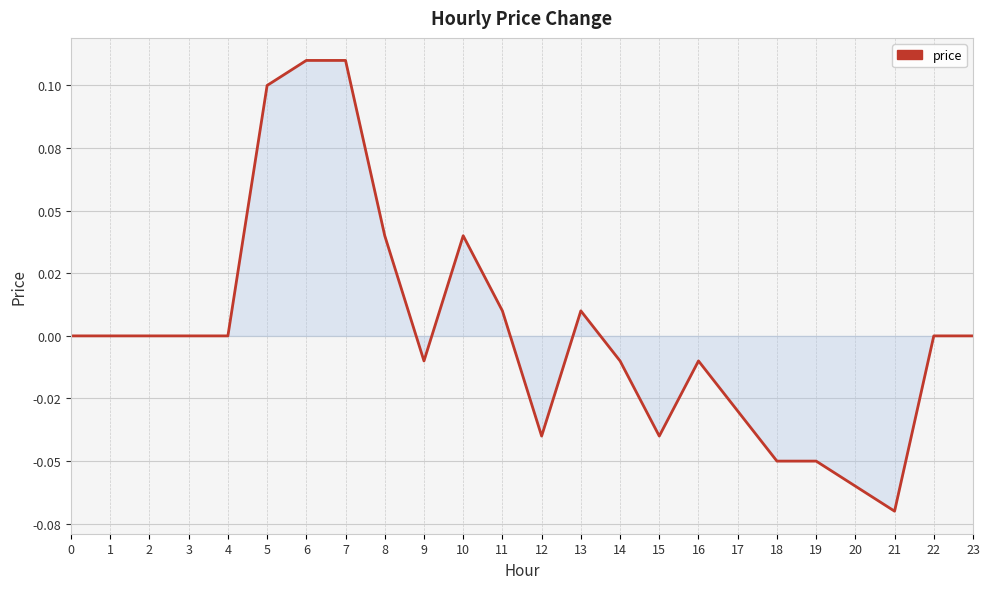

Which has a higher value, 11 or 1?

11